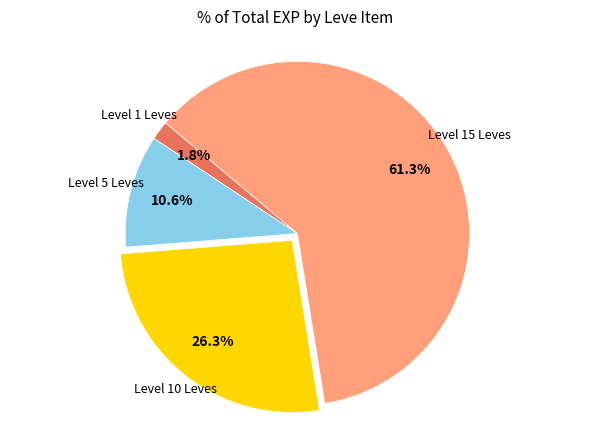

How many segments does this pie chart have?

4